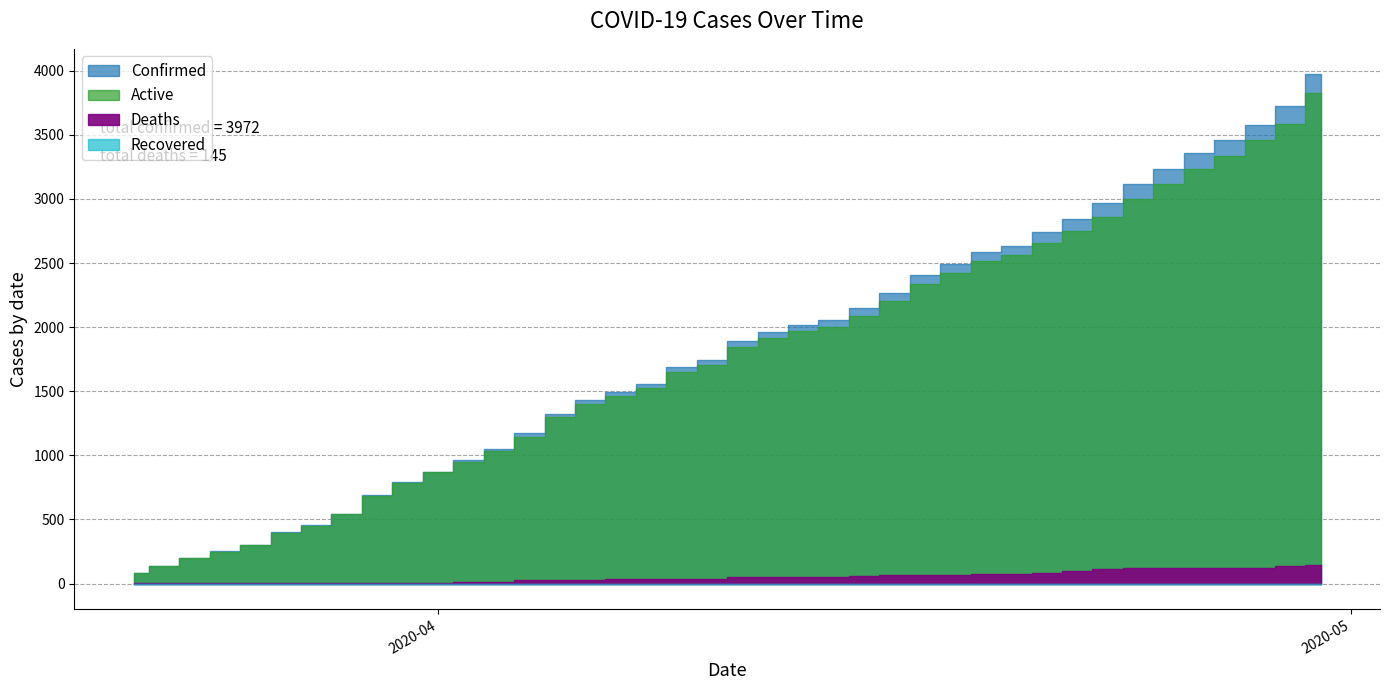

At 04-22-2020, list the series in order from largest to smallest.

Confirmed, Active, Deaths, Recovered